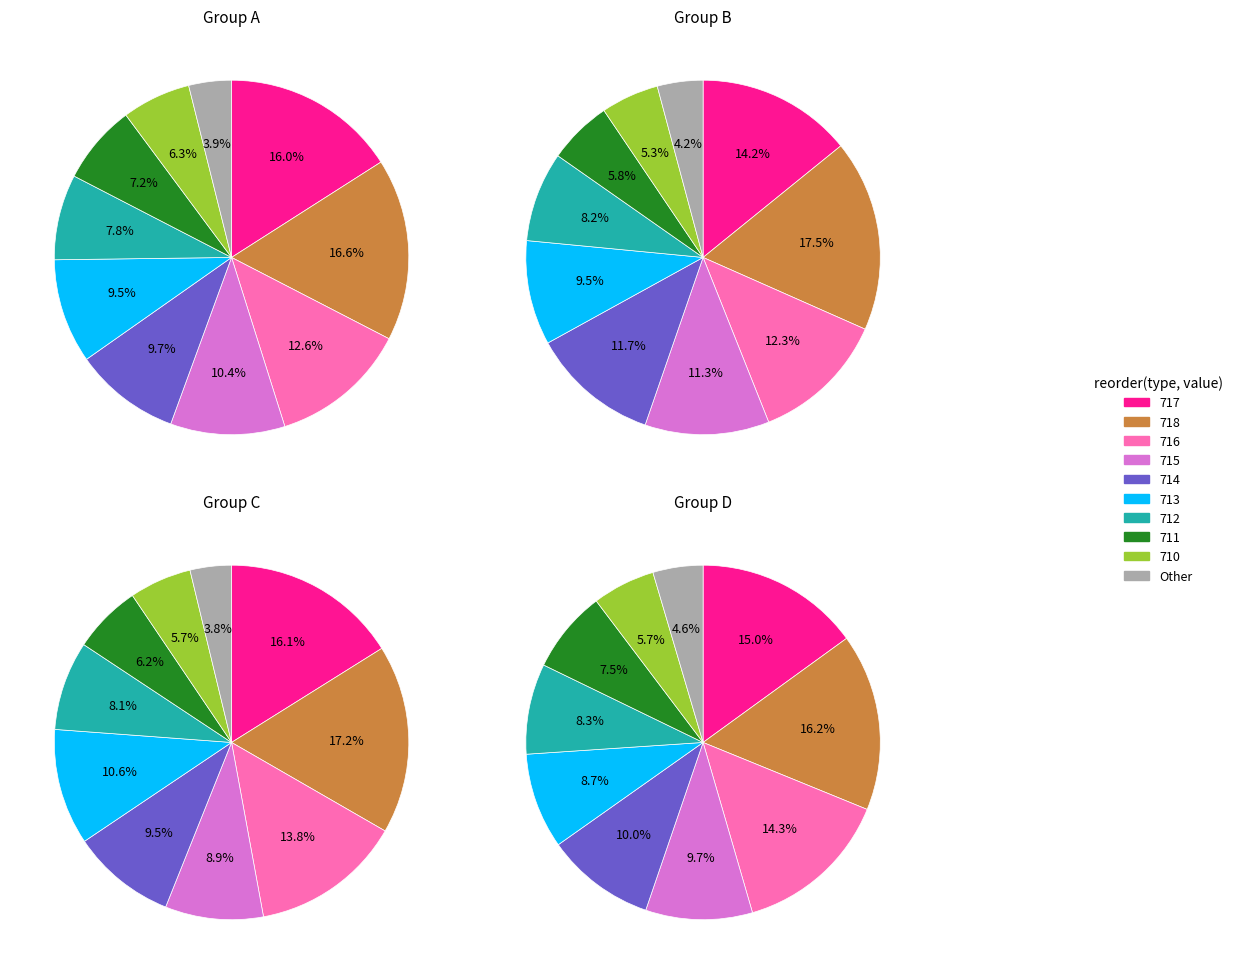

Is it true that 718 is 16% of the pie?

True